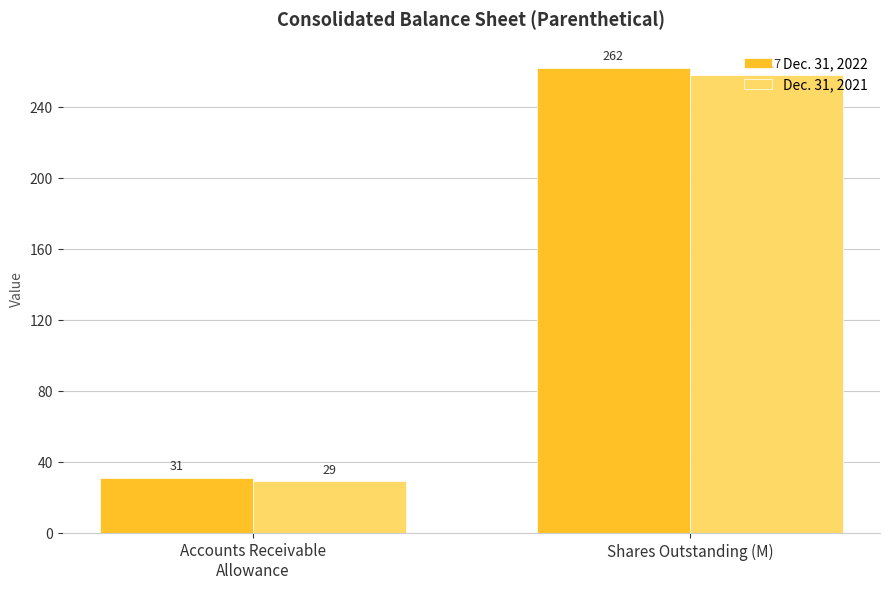

What is the value of the Dec. 31, 2021 bar at the 2nd from the left?

257.7